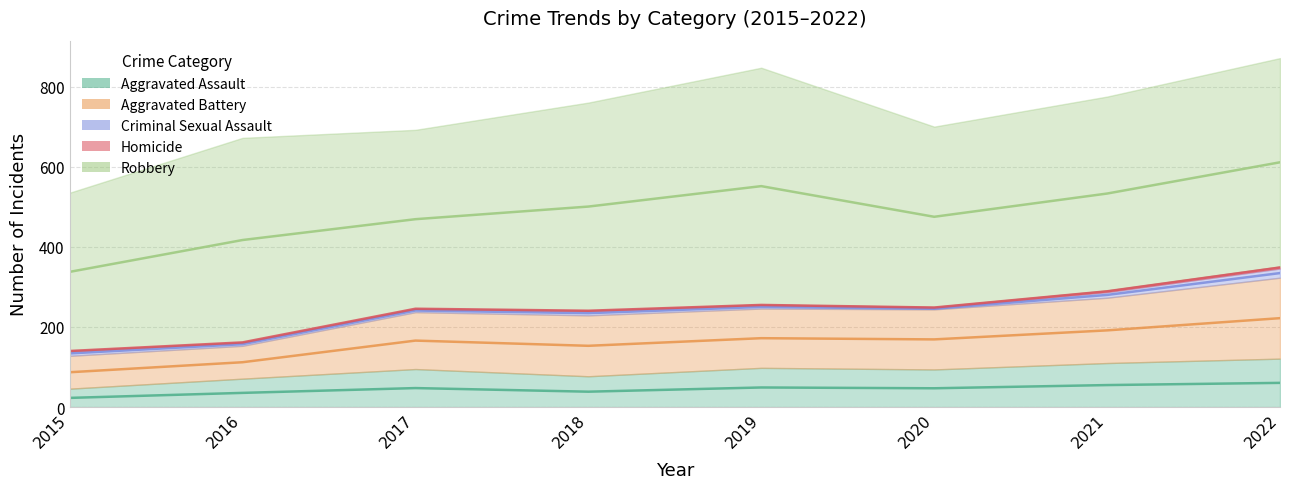

How many distinct data groups are displayed?

5